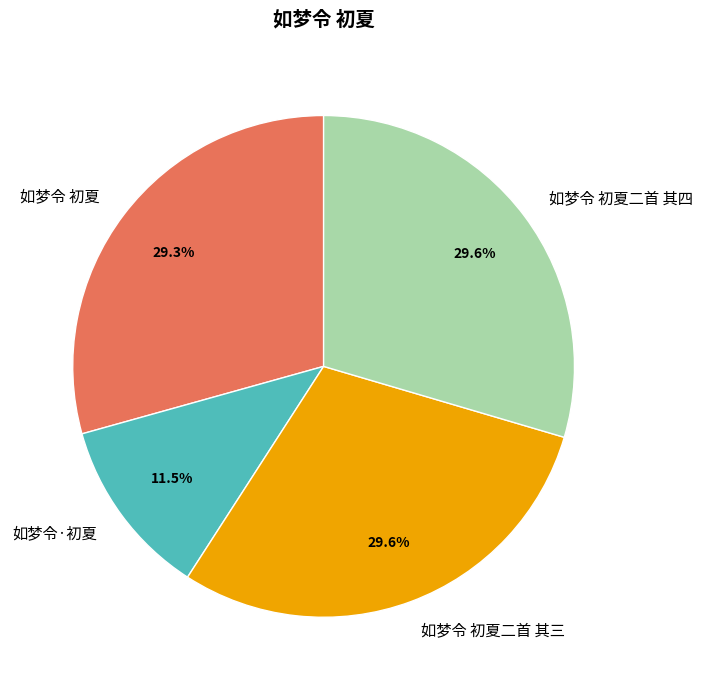

Combined, do 如梦令 初夏二首 其三 and 如梦令 初夏二首 其四 account for over 50%?

Yes